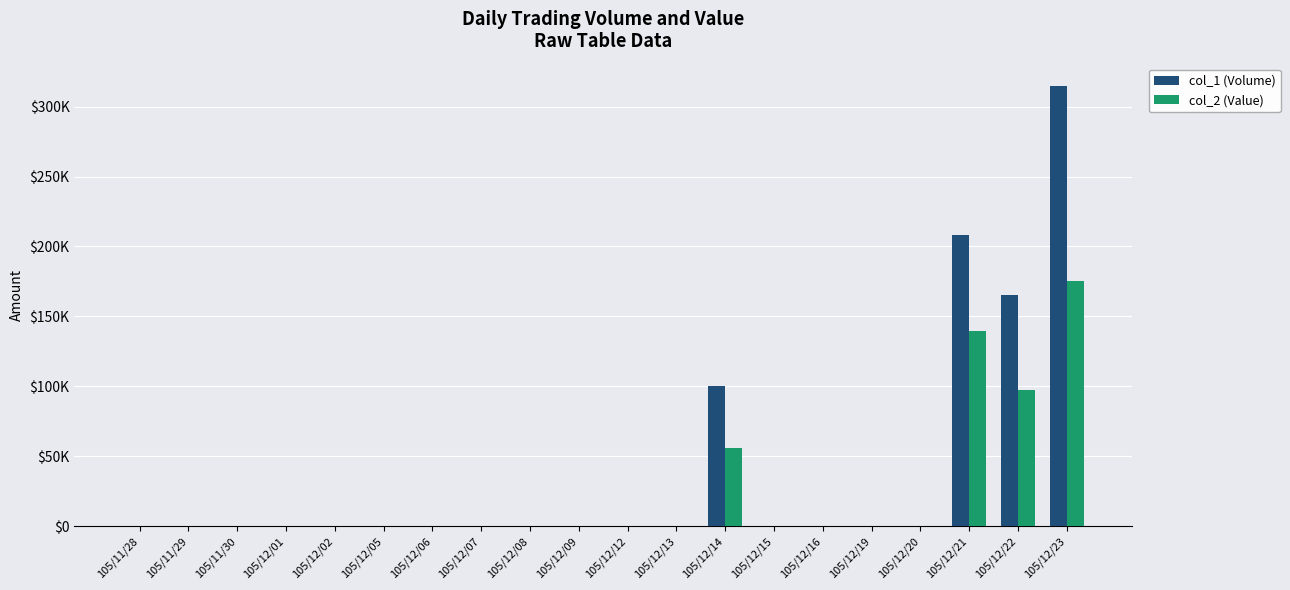

Rank the series at 105/12/19 from lowest to highest value.

col_1 (Volume), col_2 (Value)